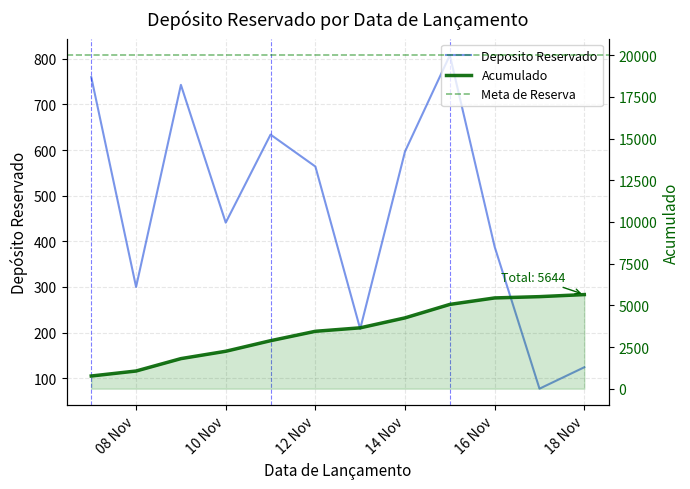

The chart shows a value of 564 at 2024-11-12. True or false?

True